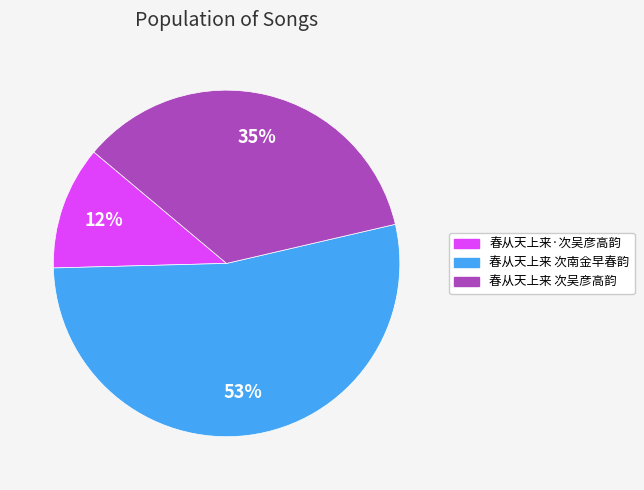

Count the number of slices in the pie.

3